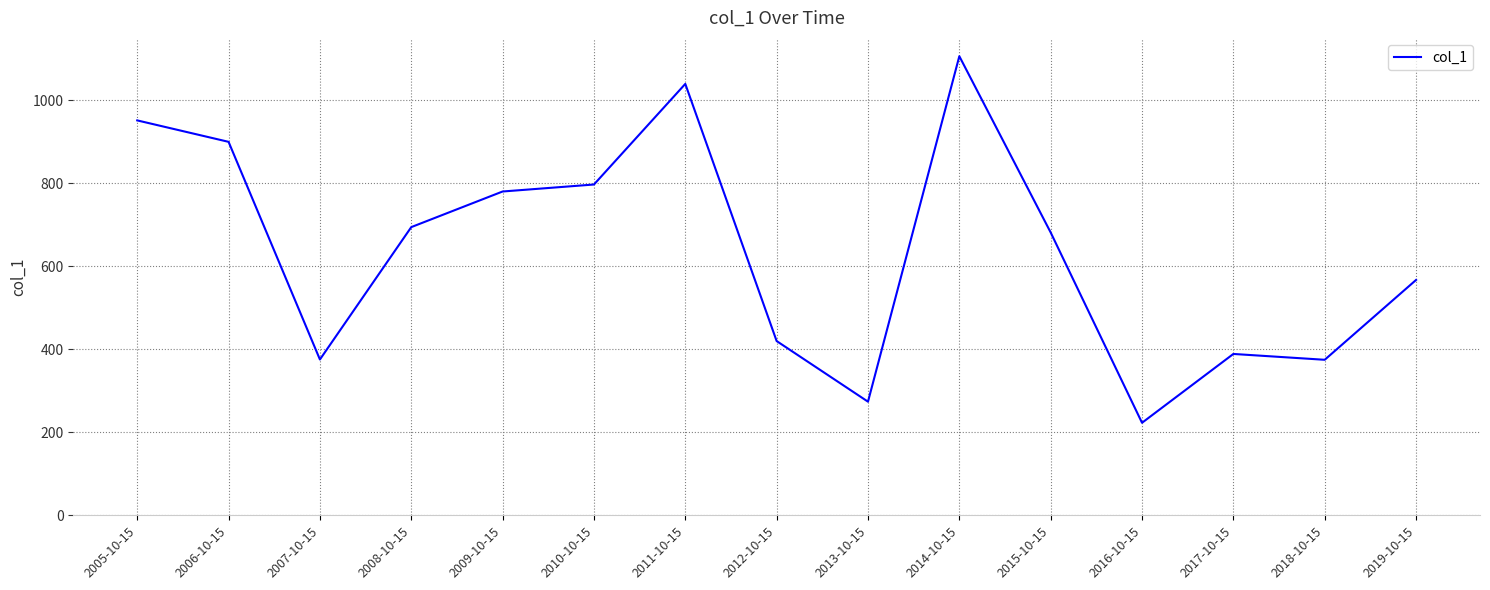

How many interior local valleys (lower than both neighbors) does the data have?

4